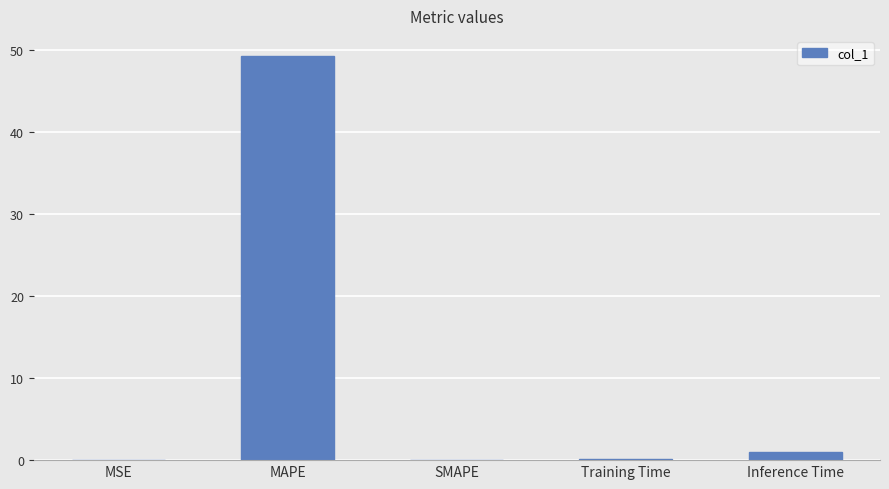

Which label corresponds to the largest value in the chart?

MAPE